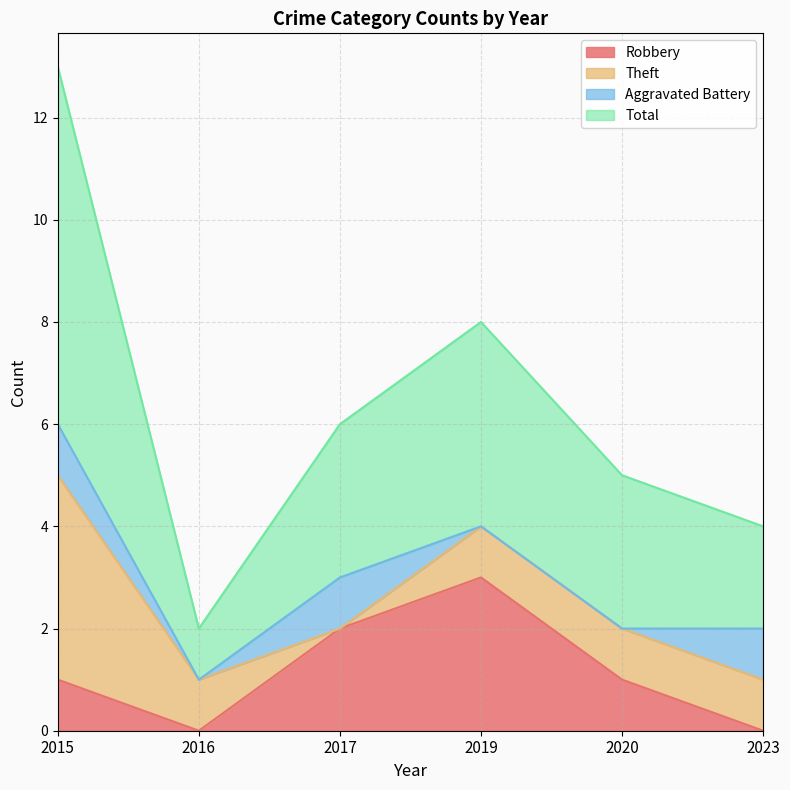

What is the sum of all Robbery values?

7